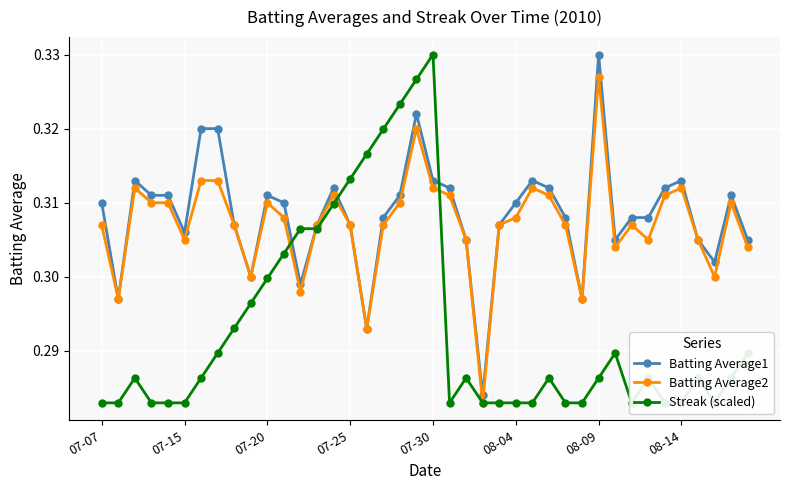

Which category has the highest value in the Batting Average2 series?

08-09